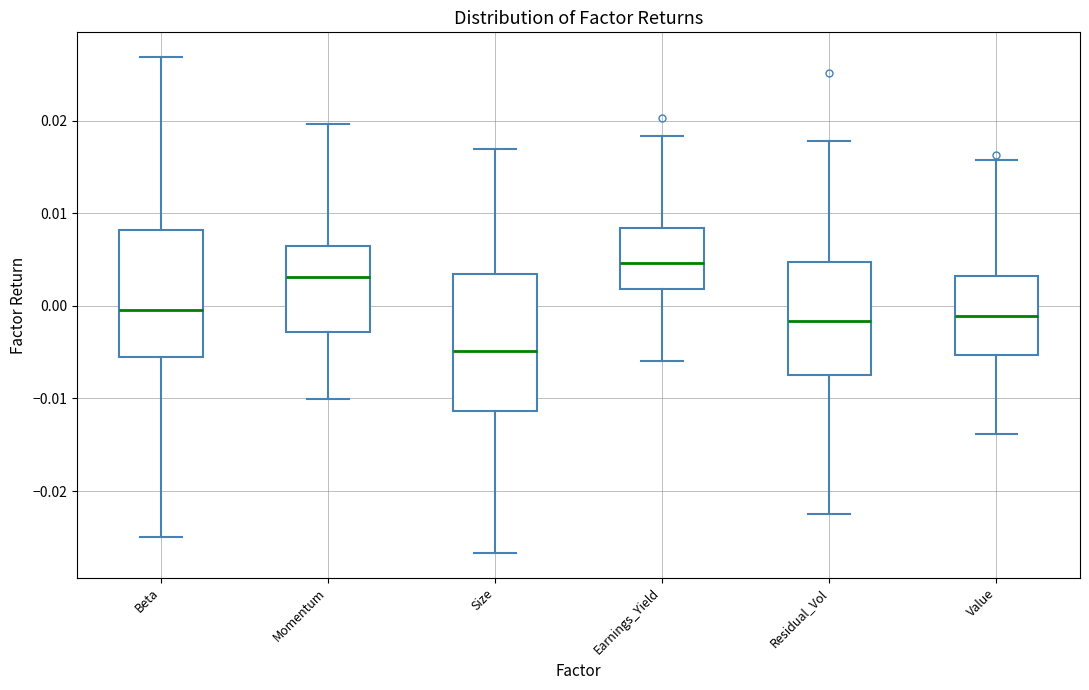

Reading left to right, read every box against the y-axis: the position of its median line, the range the box covers, and the ends of its whiskers. The values are not printed on the chart, so give them approximately, as read against the axis.

Beta: median 0.000, box -0.006 to 0.008, whiskers -0.025 to 0.027
Momentum: median 0.003, box -0.003 to 0.007, whiskers -0.010 to 0.020
Size: median -0.005, box -0.011 to 0.003, whiskers -0.027 to 0.017
Earnings_Yield: median 0.005, box 0.002 to 0.008, whiskers -0.006 to 0.018
Residual_Vol: median -0.002, box -0.007 to 0.005, whiskers -0.022 to 0.018
Value: median -0.001, box -0.005 to 0.003, whiskers -0.014 to 0.016